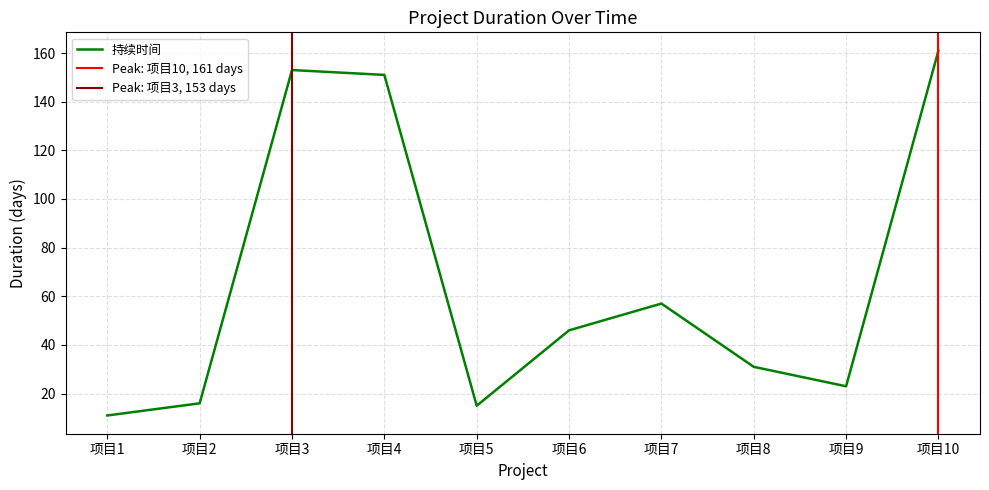

Does the chart display data point markers on the line(s)?

No